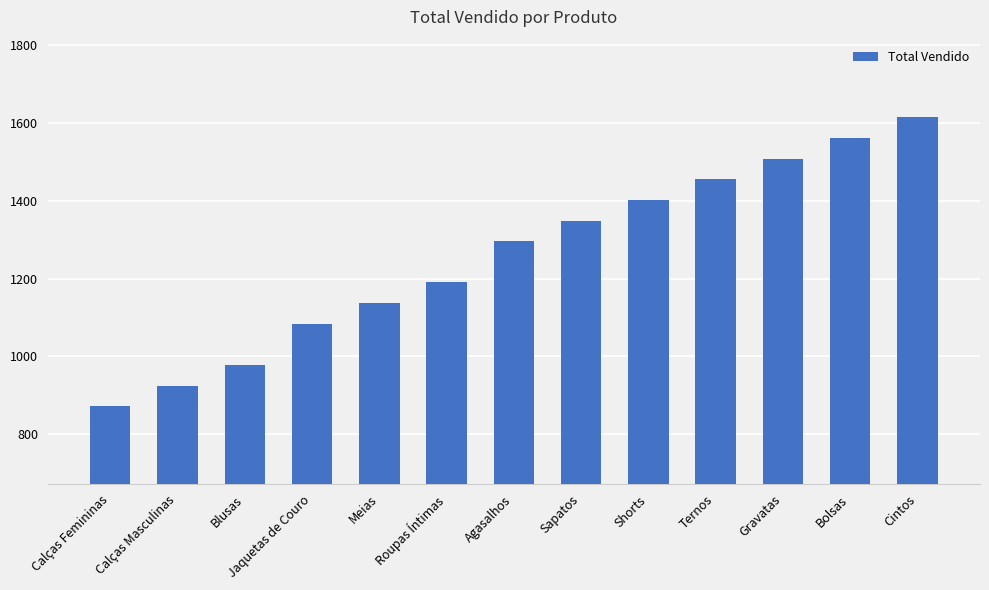

Which label corresponds to the smallest value in the chart?

Calças Femininas